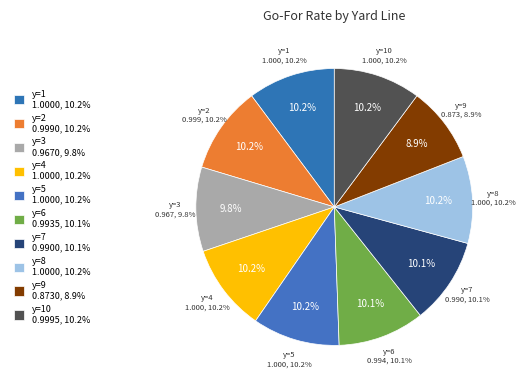

To the nearest percent, what is the combined percentage of y=1 and y=3?

20%